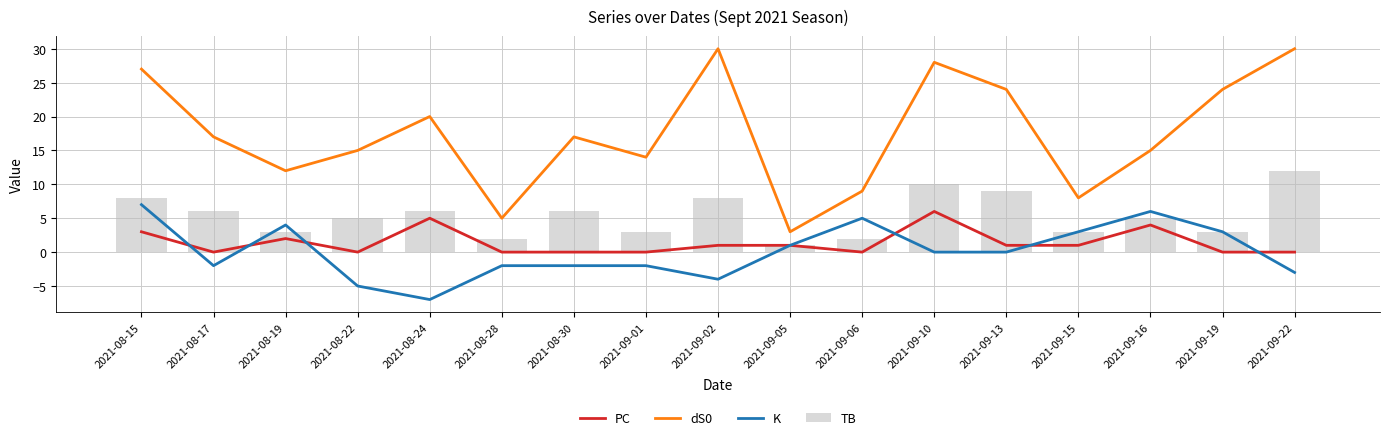

What is the label of the 11th bar from the right?

2021-08-30